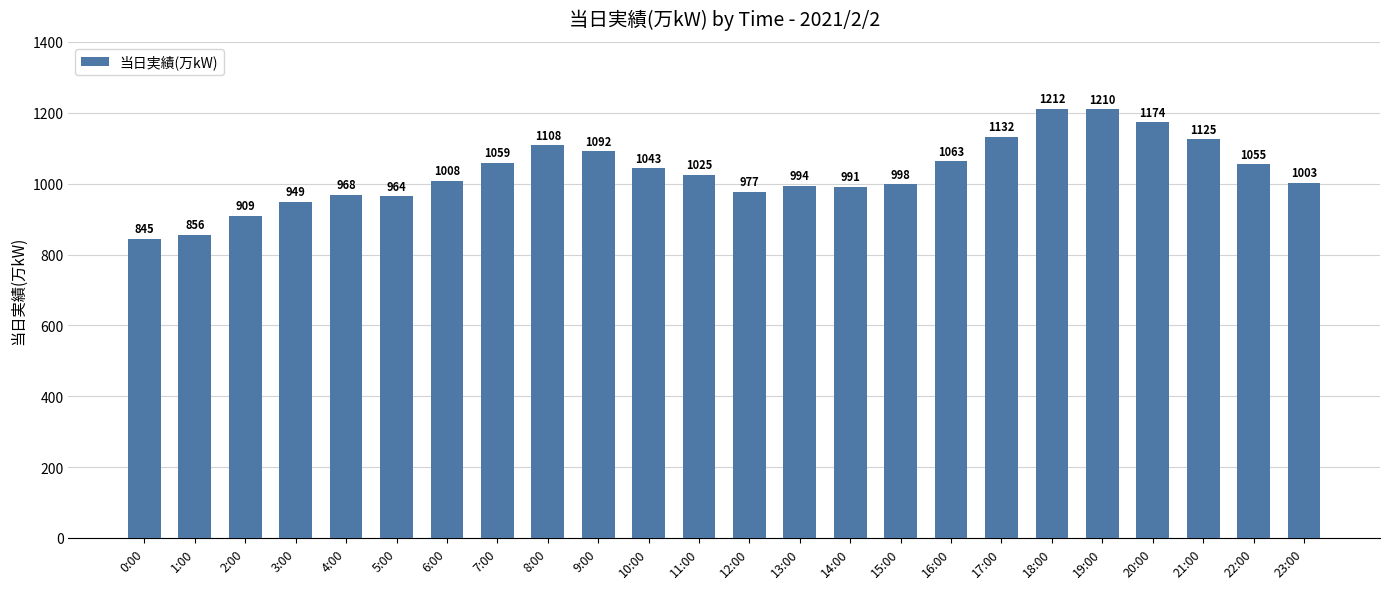

Is it true that the value at 11:00 is 478?

False